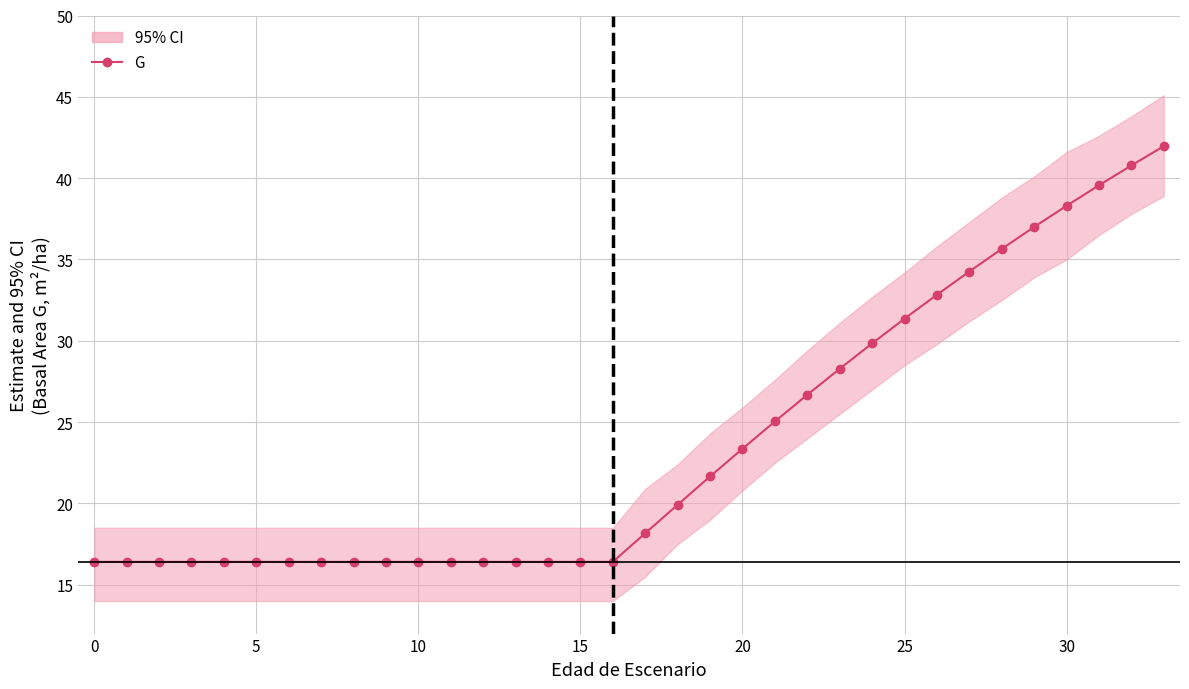

What is the maximum value shown in the chart?

42.0